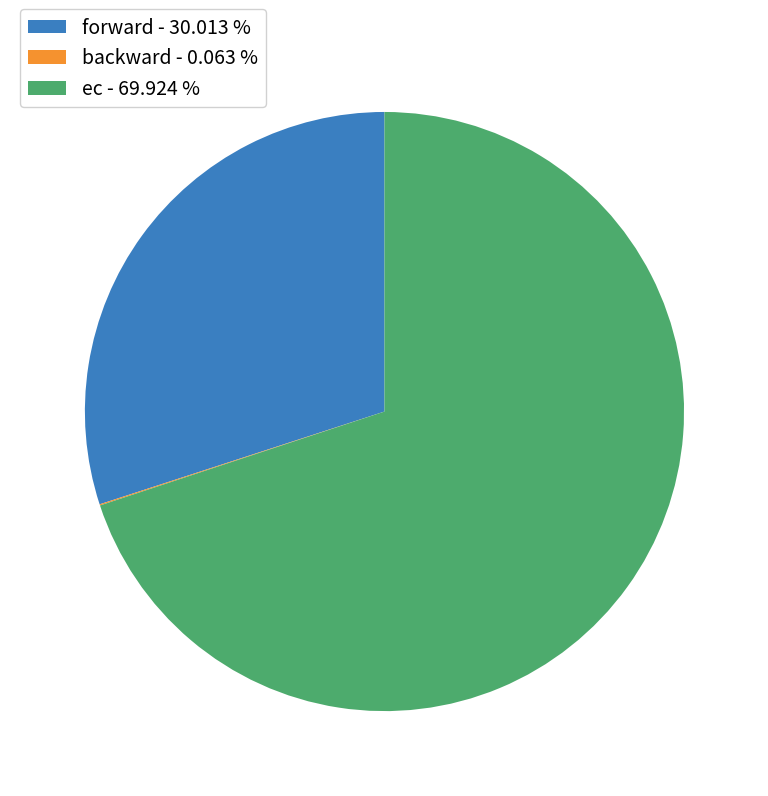

What is the majority slice?

ec